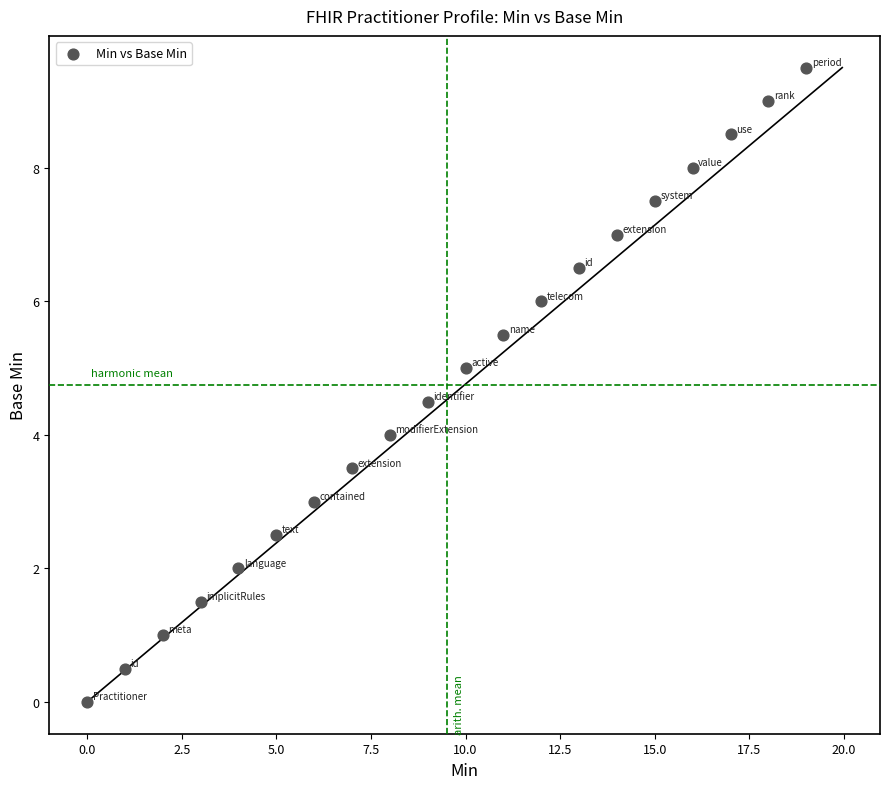

What is the range of Y values (max minus min)?

9.5